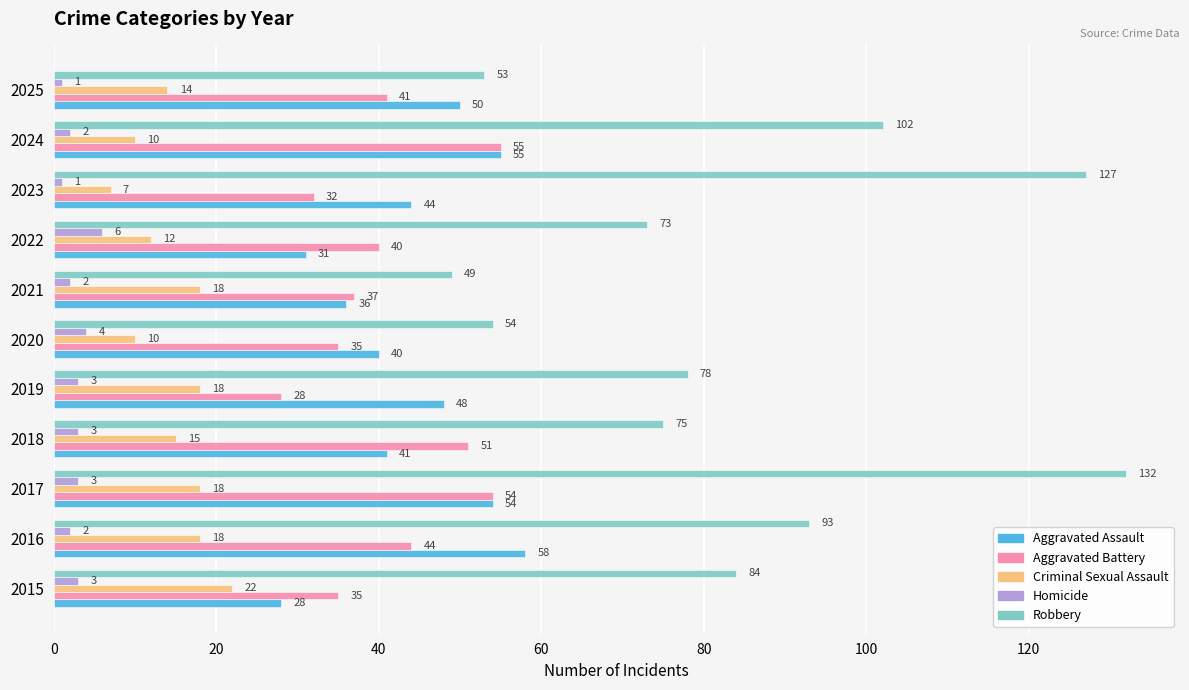

Which series has the widest spread of values?

Robbery